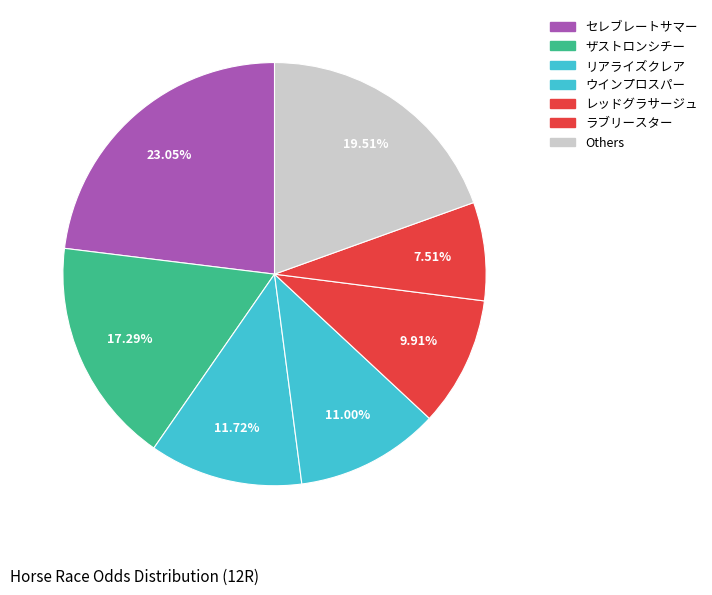

Does any single category account for the majority?

No